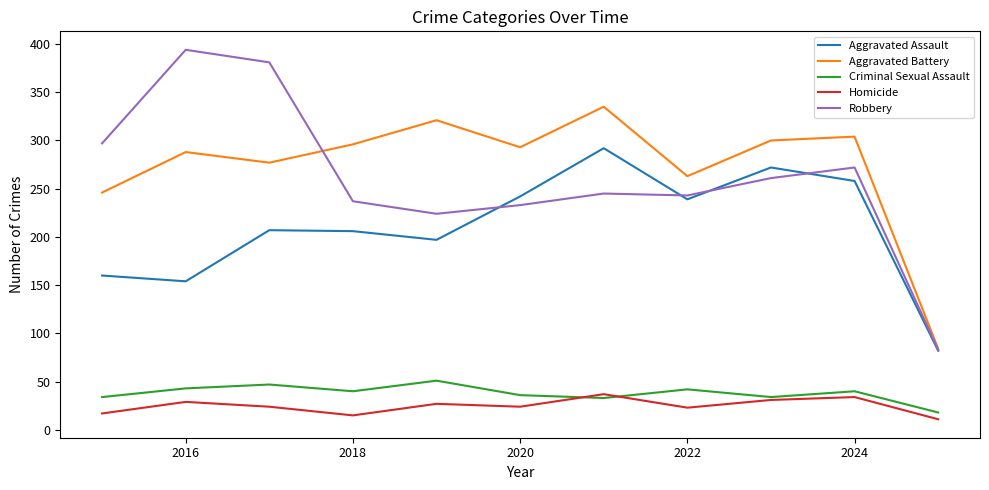

How many distinct data groups are displayed?

5